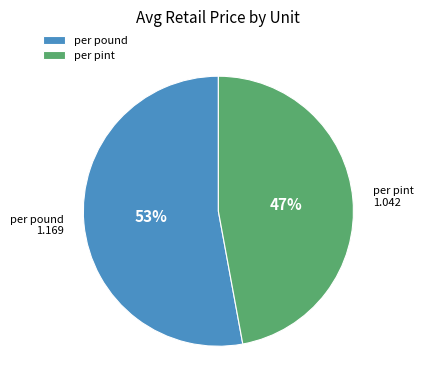

How many segments does this pie chart have?

2